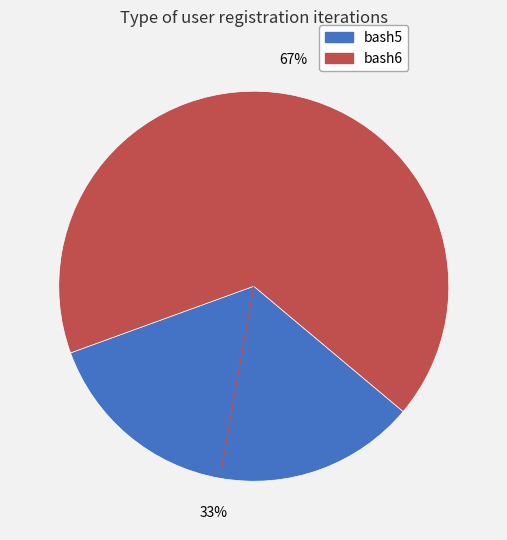

Approximately how many times larger is the value at bash6 compared to bash5?

2.0